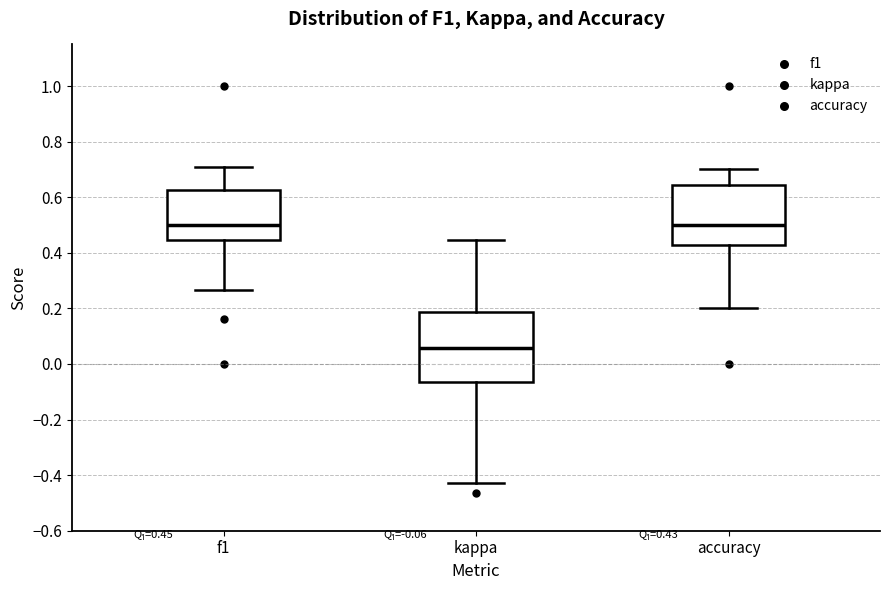

Comparing the boxes themselves (not the whiskers), which one is the tallest?

kappa